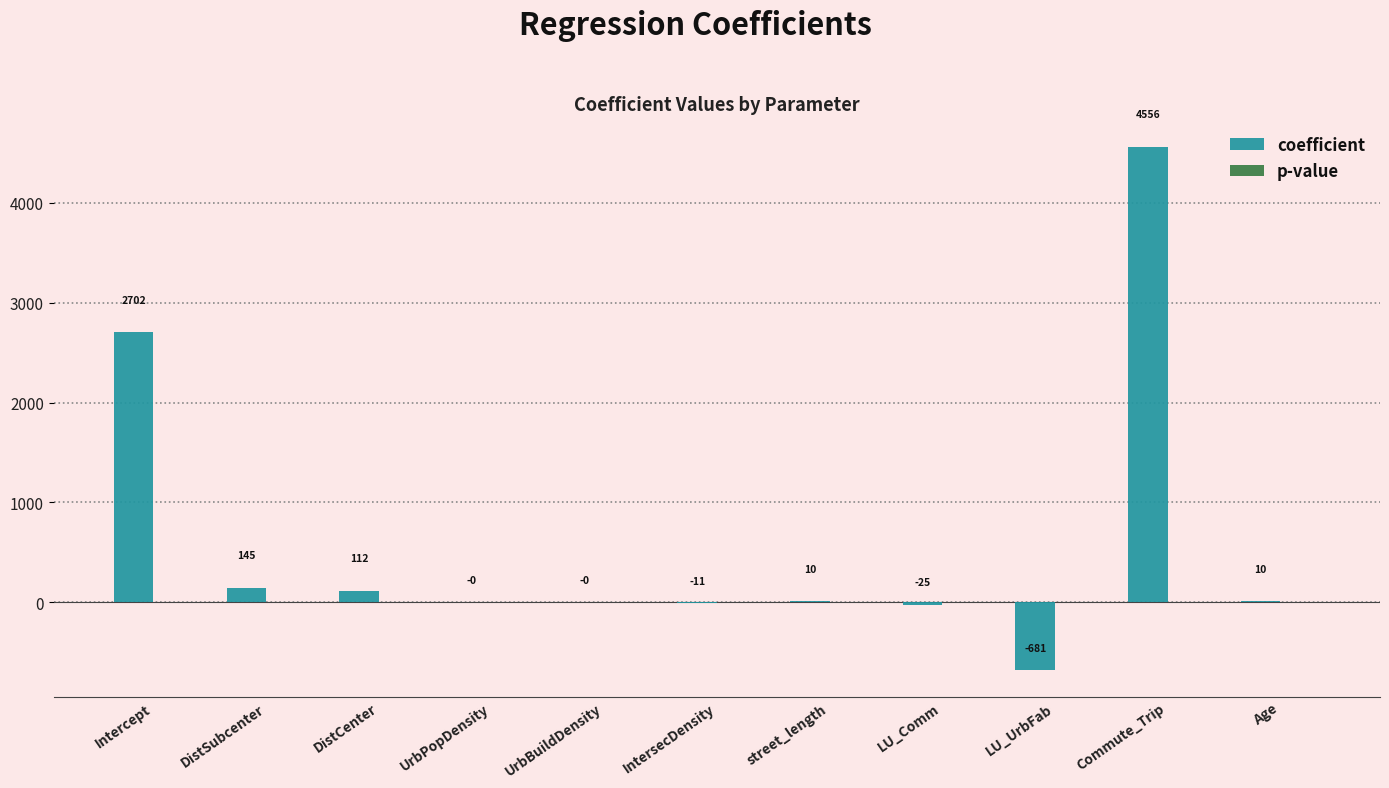

What is the maximum value shown in the chart?

4556.1